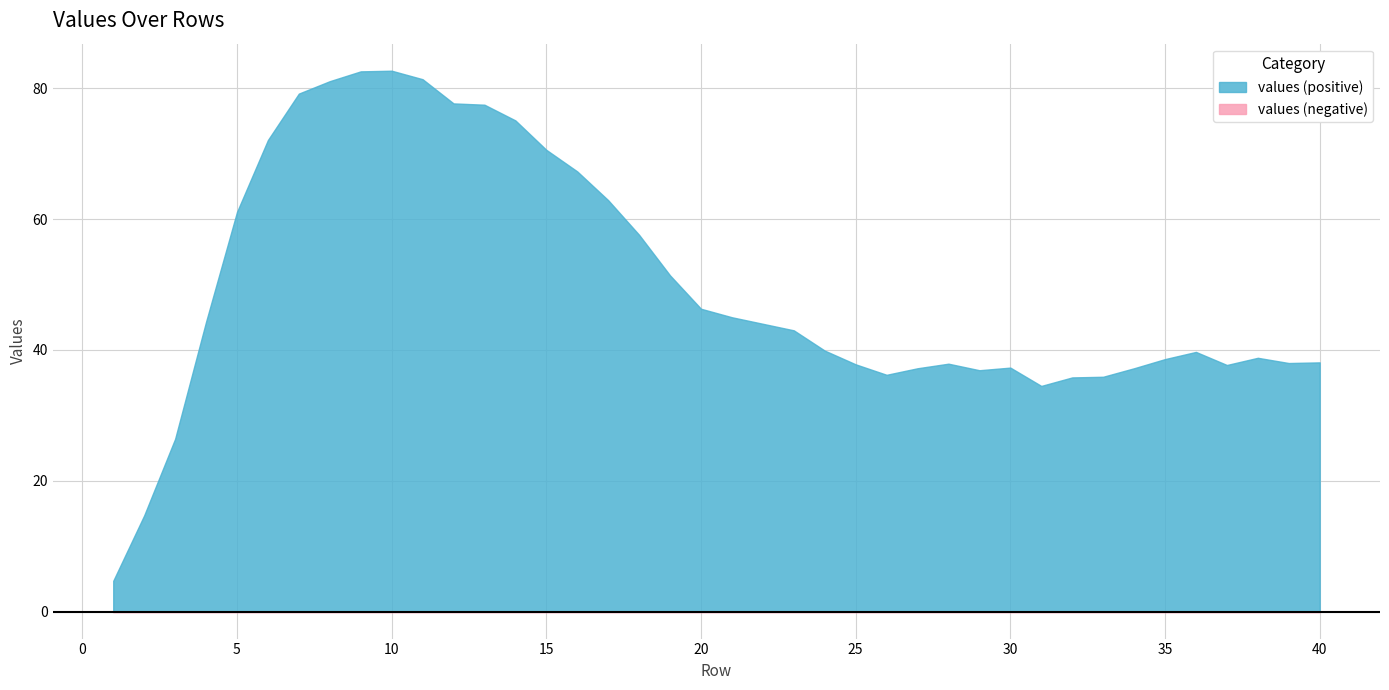

What is the sum of the values at 34 and 14?

112.3